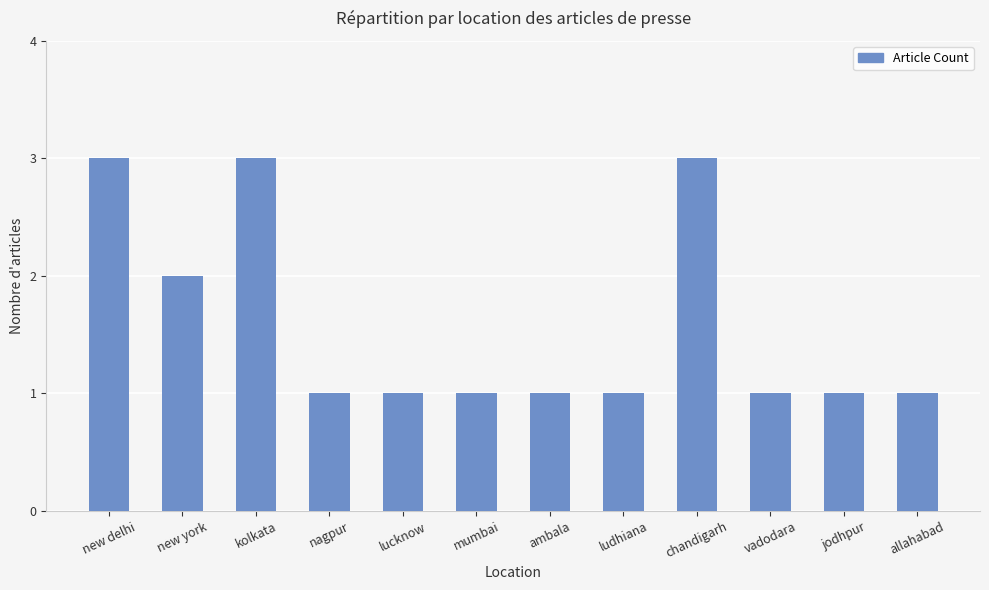

What is the approximate value at chandigarh?

3